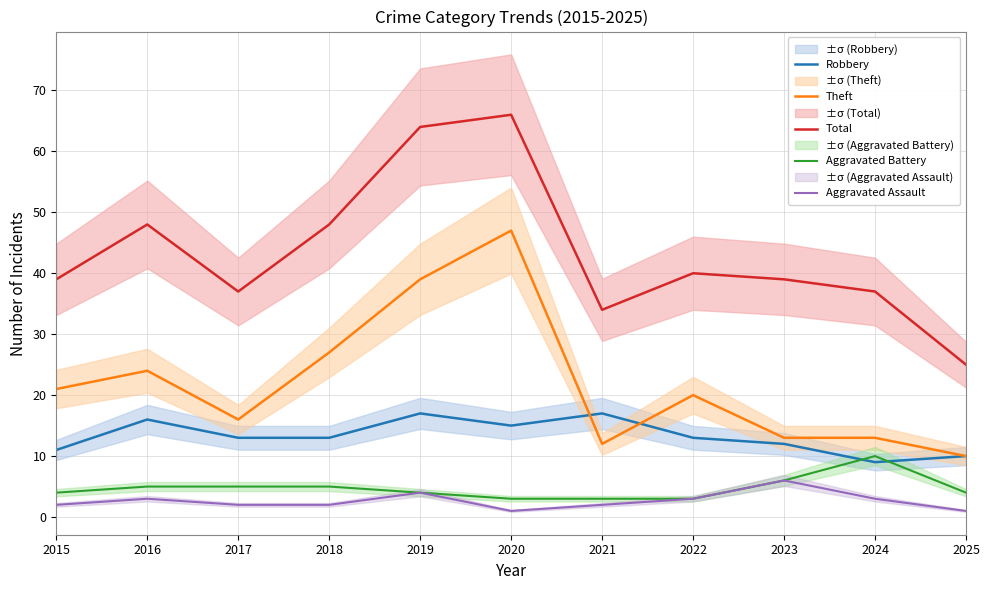

Where does the Theft series first go above 20?

2015